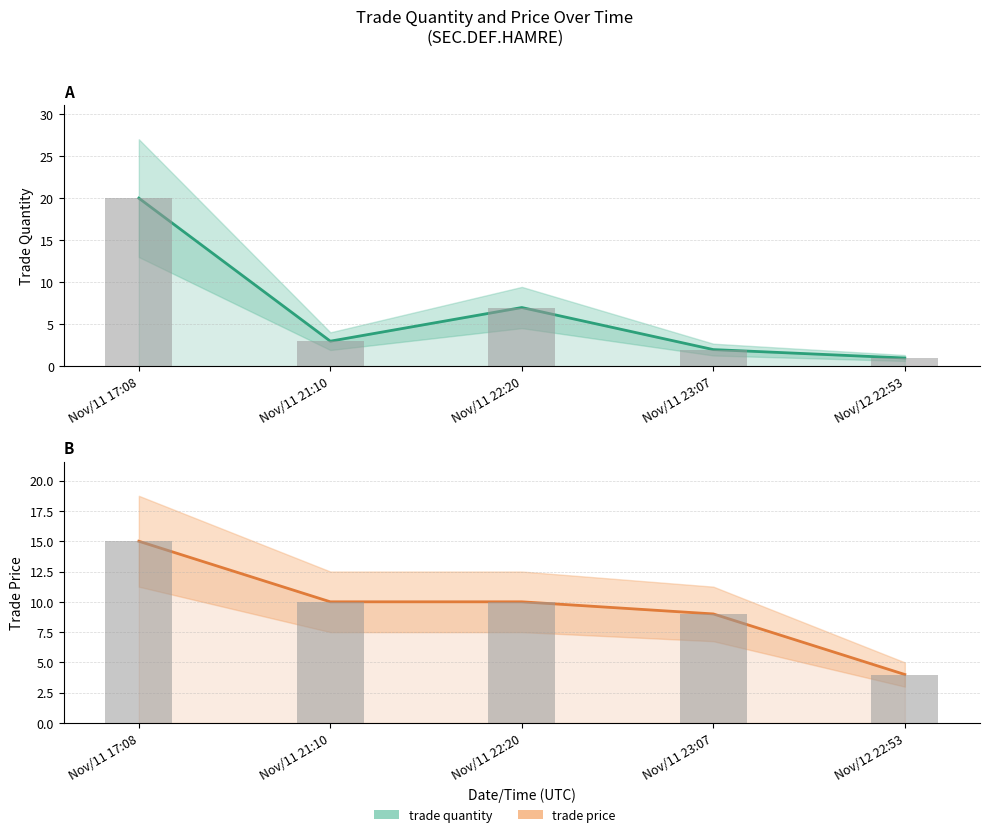

Which series has the largest total across all categories?

trade price